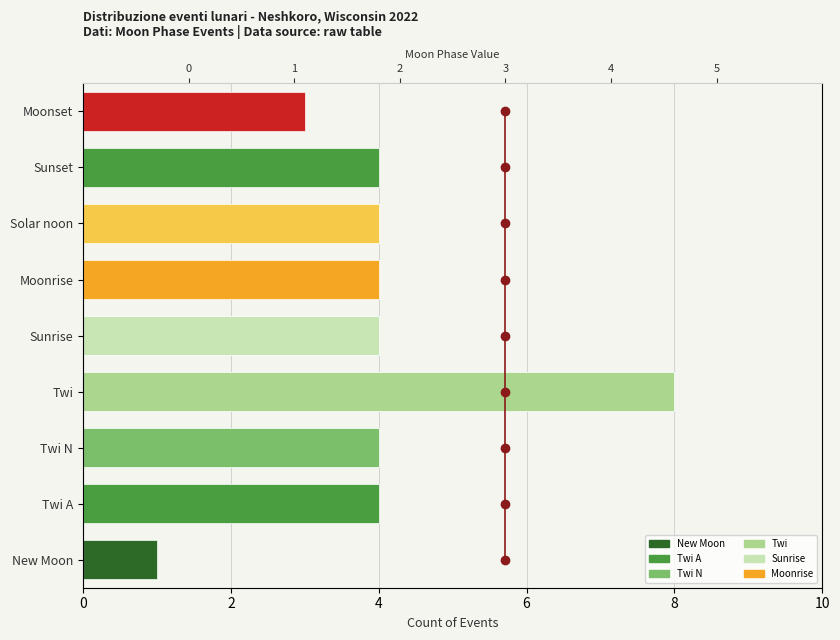

What is the sum of the values at 2 and 8?

9